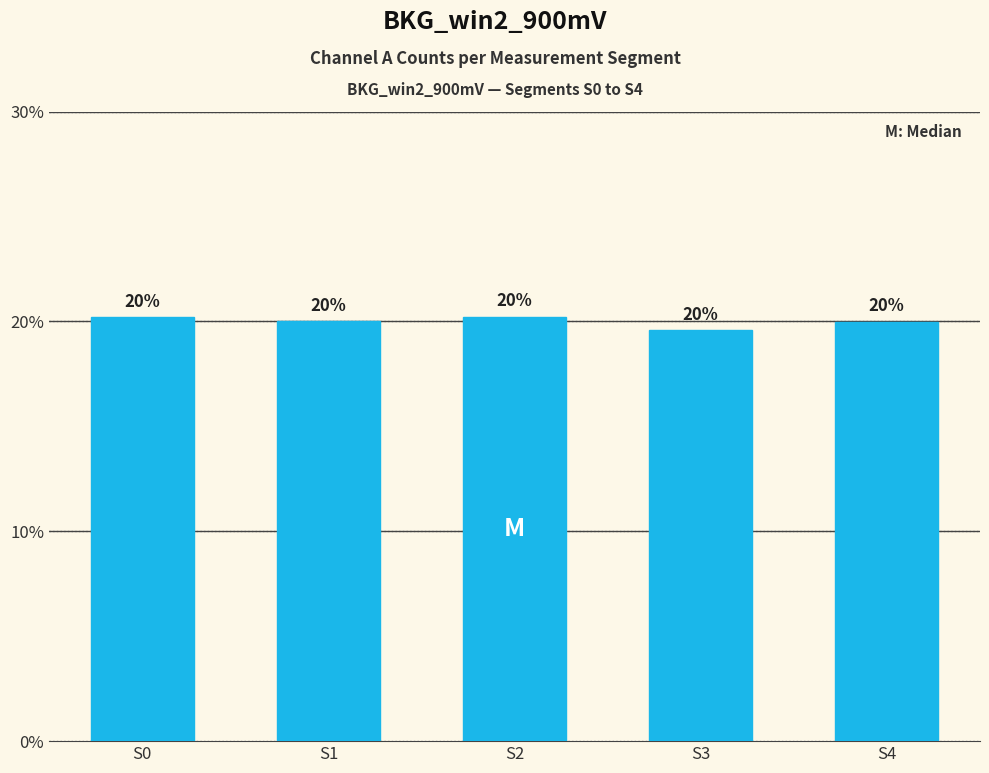

What is the value of the 4th bar from the left?

19.6